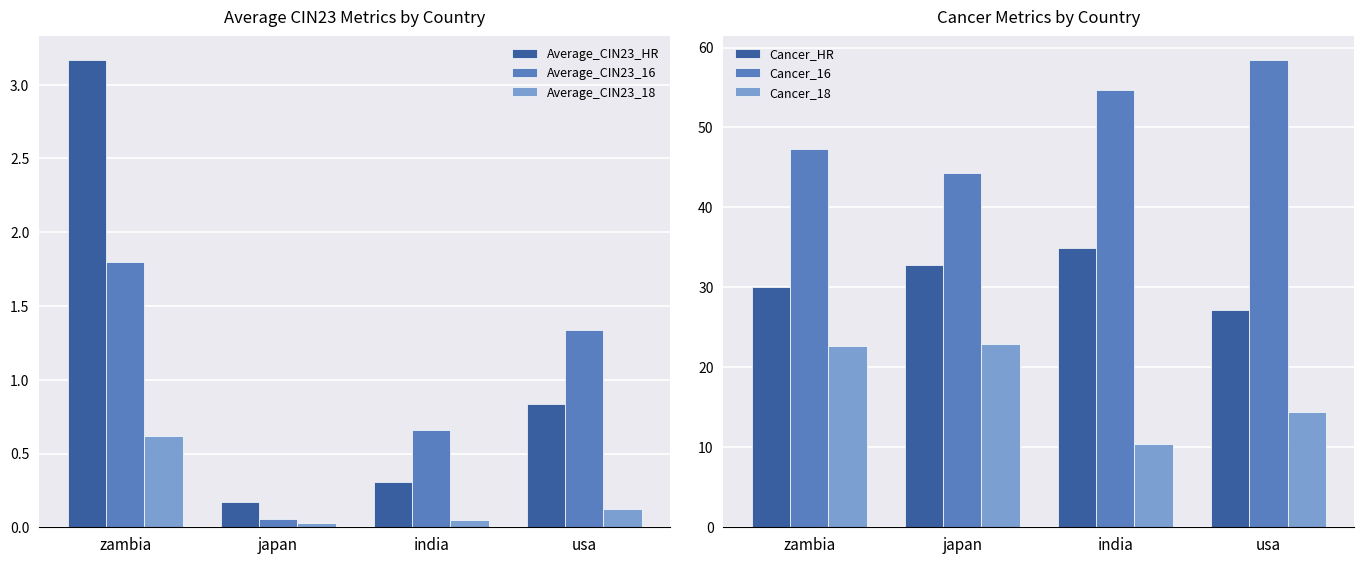

What is the sum of all Average_CIN23_HR values?

4.5